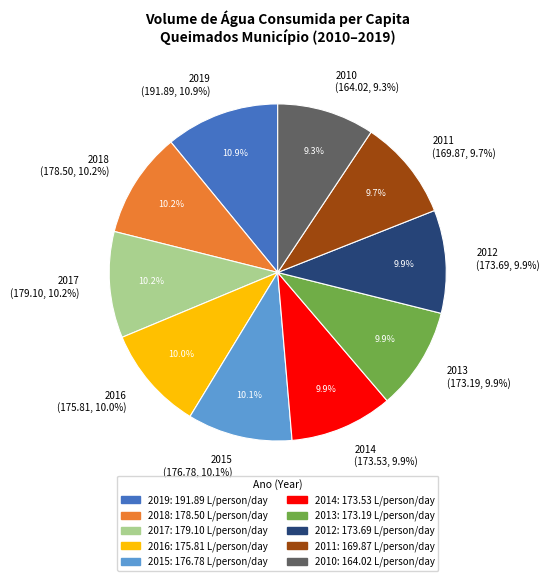

Approximately how many times larger is the value at 2015 compared to 2019?

0.9